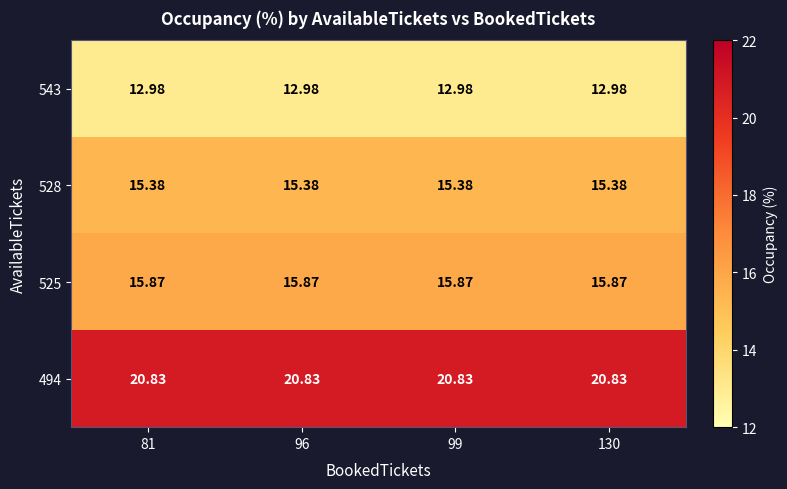

How many series are shown in this chart?

4